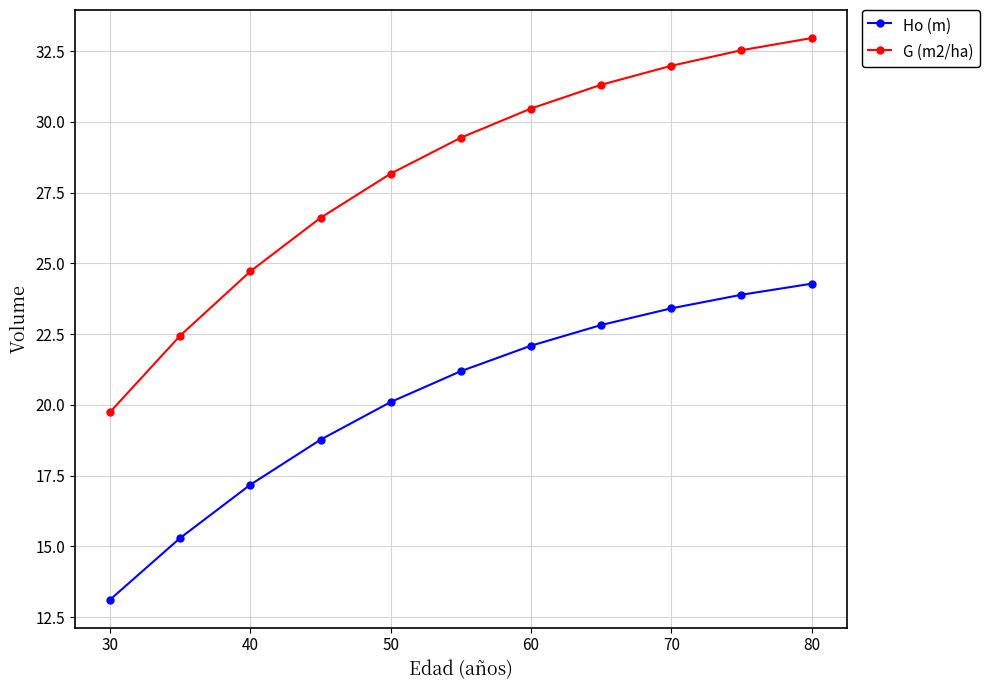

Is this an area chart (filled region under the line)?

No